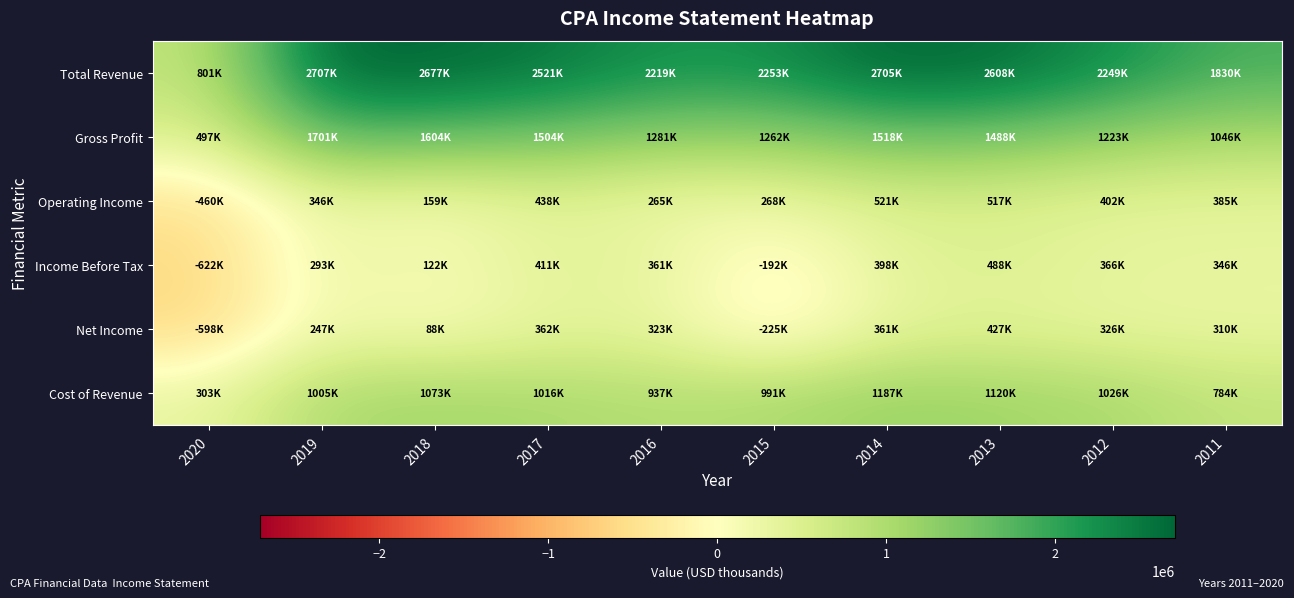

Count the number of categories in the chart.

10